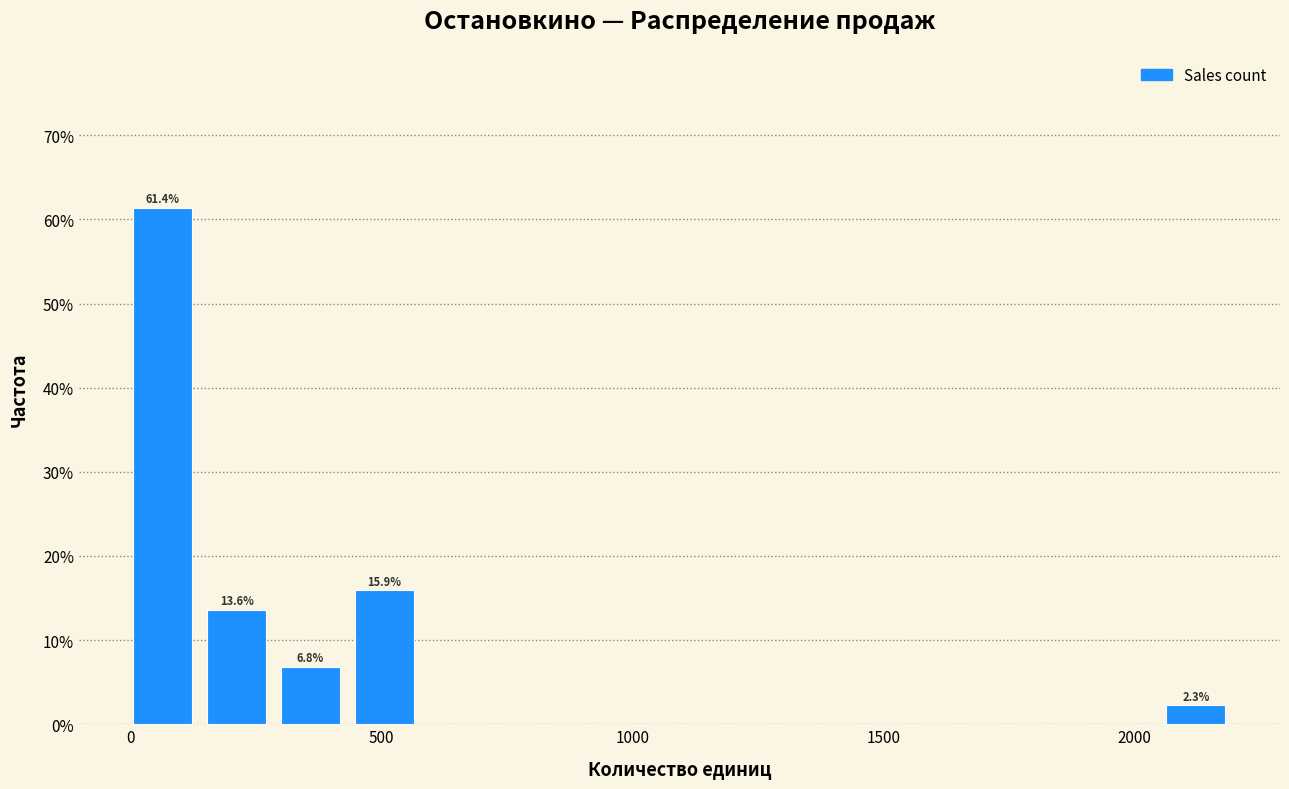

Around what value on the x-axis is the tallest bar? Give the approximate position of its centre, as read against the axis.

50